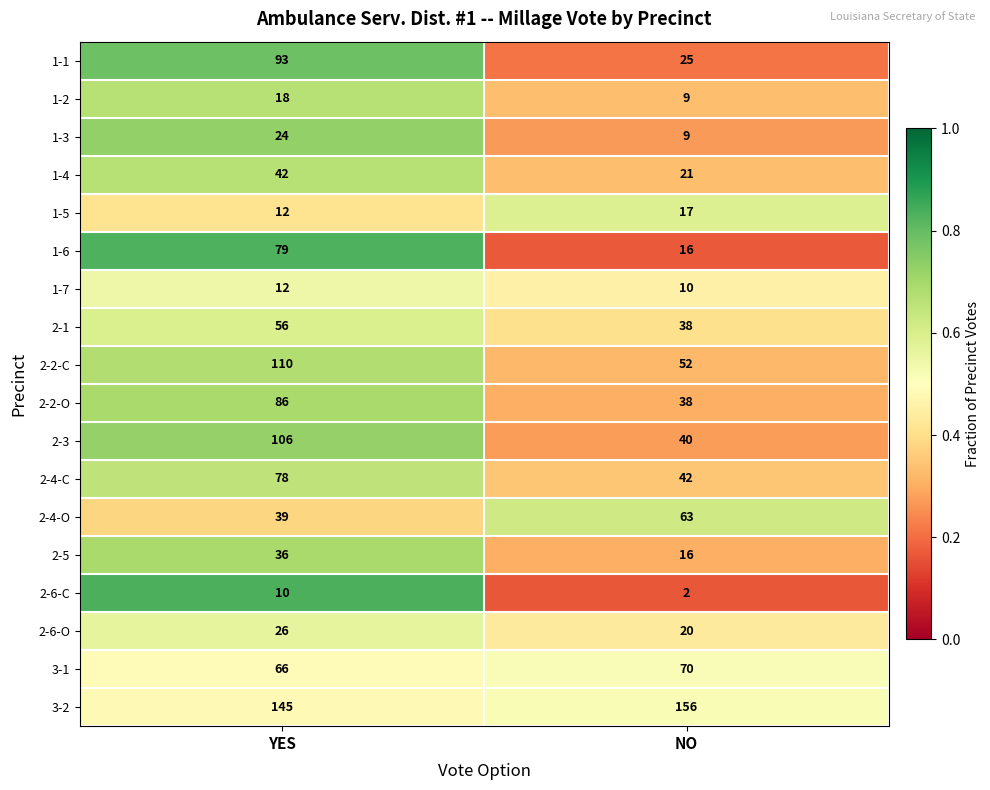

What is the sum of all 1-4 values?

63